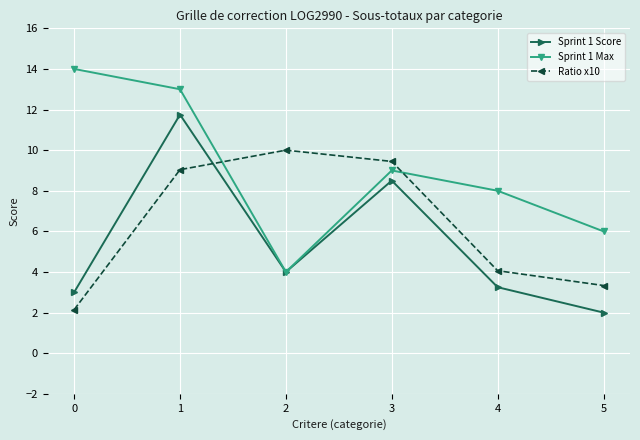

Rank the series by their average value, from lowest to highest.

Sprint 1 Score, Ratio x10, Sprint 1 Max